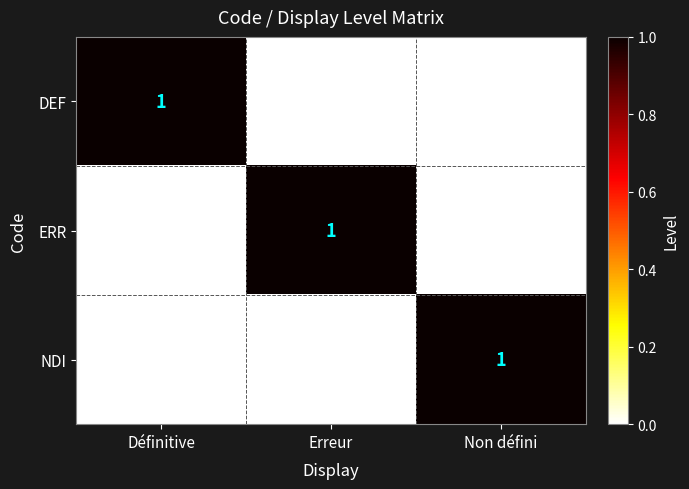

Count the NDI values in the range 0 to 1.

3